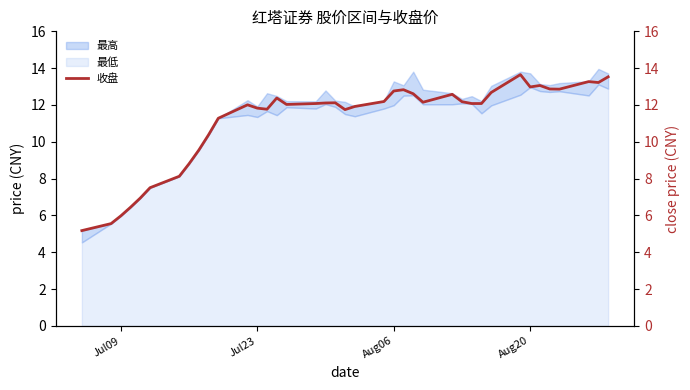

How many data points are less than 12?

15